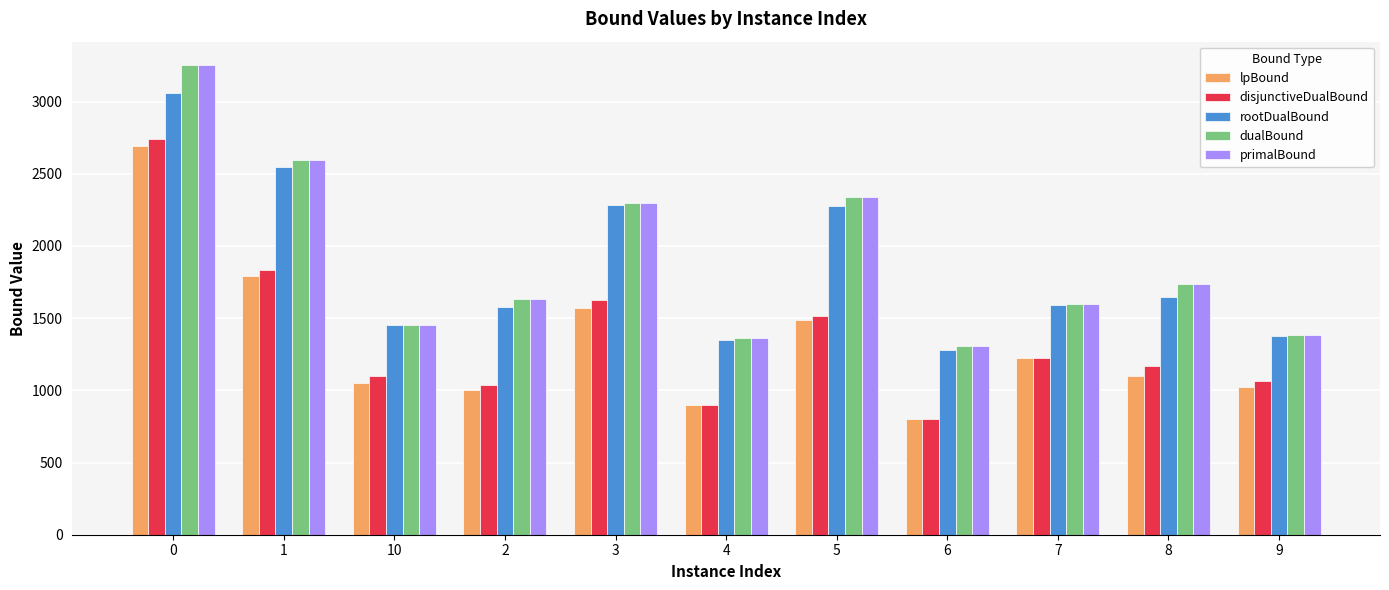

What is the difference between the lpBound values at 6 and 9?

222.7